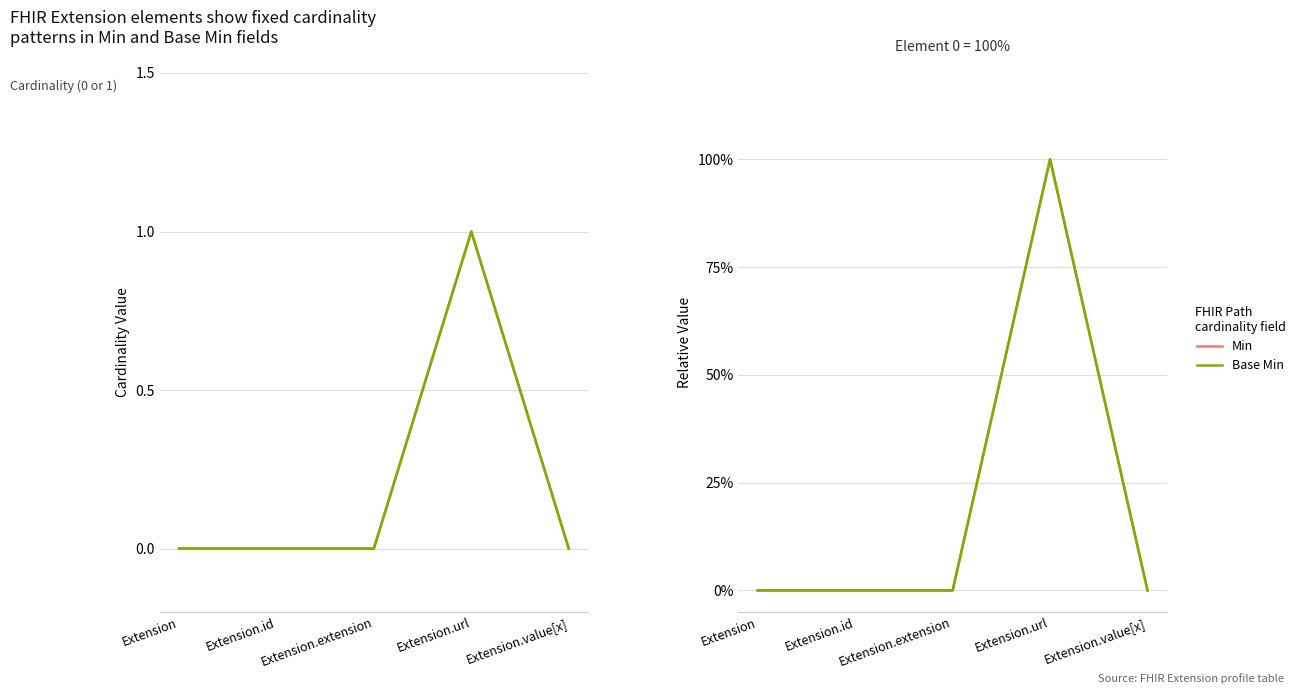

Which series changed the most between Extension and Extension.url?

Min